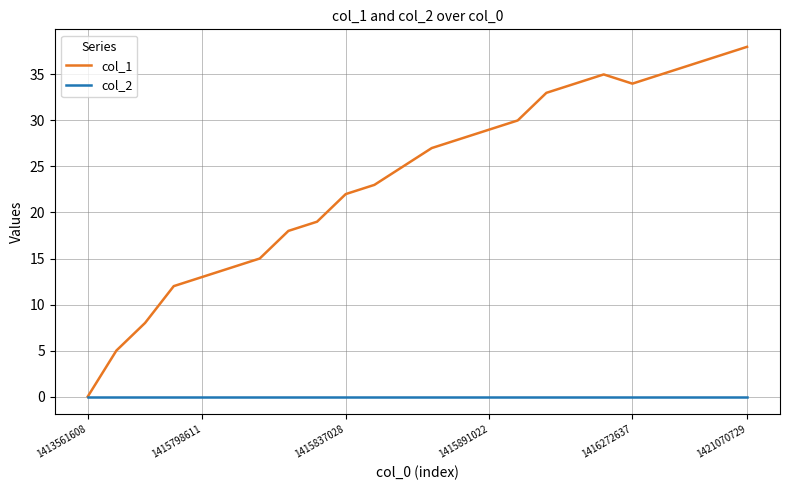

Reading left to right, list all the values displayed in this chart.

col_1: 0	5	8	12	13	14	15	18	19	22	23	25	27	28	29	30	33	34	35	34	35	36	37	38
col_2: 0	0	0	0	0	0	0	0	0	0	0	0	0	0	0	0	0	0	0	0	0	0	0	0